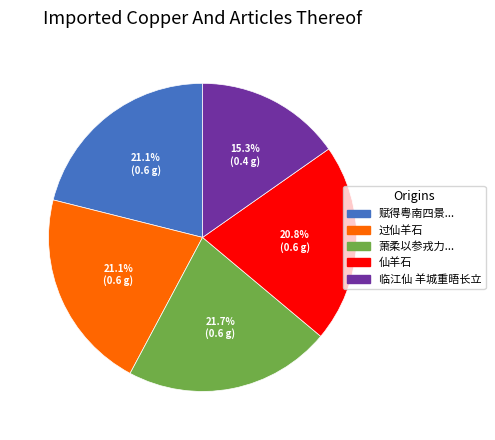

Count the number of slices in the pie.

5